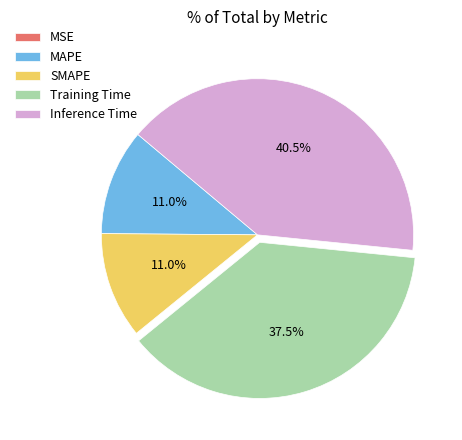

Which slice is the largest?

Inference Time